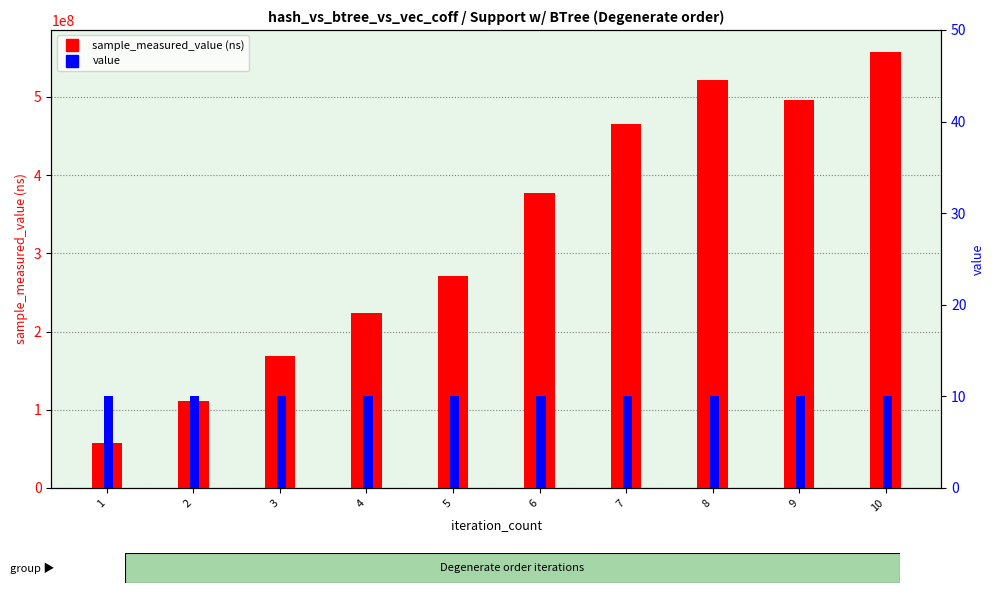

Reading right to left, what are all the values shown in this chart?

sample_measured_value: 557853506	496611276	521119212	465207444	377481639	270671854	223657062	169034192	111781821	57341469
value: 10	10	10	10	10	10	10	10	10	10